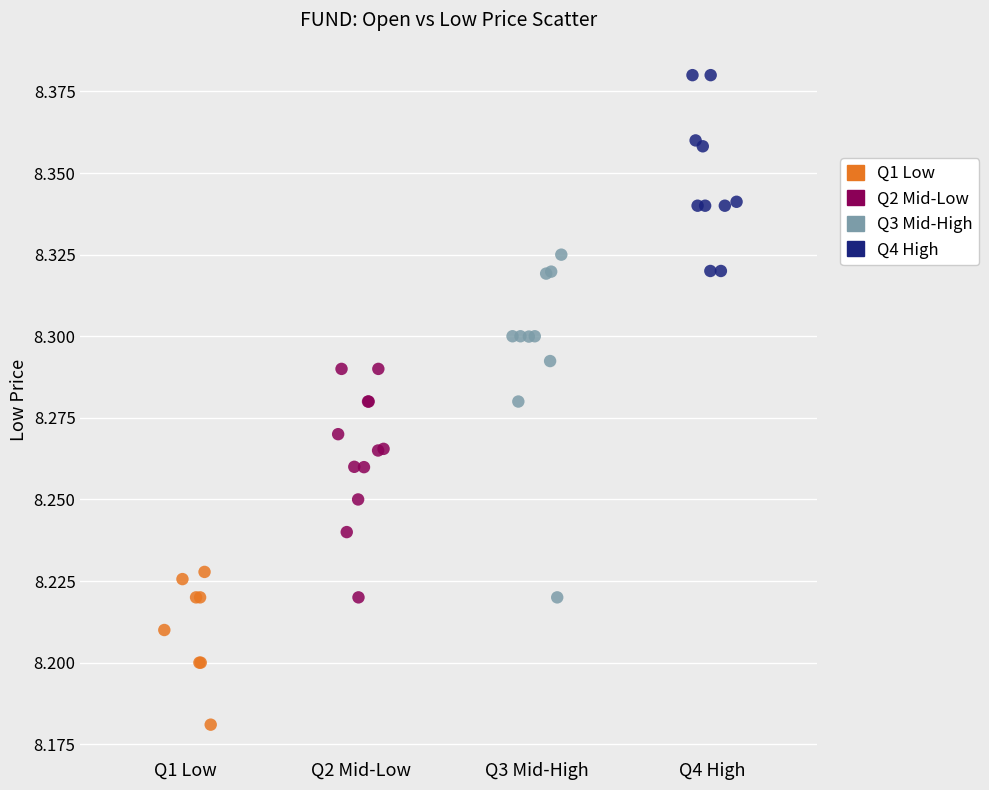

Which series has the widest spread of Y values?

Q3 Mid-High